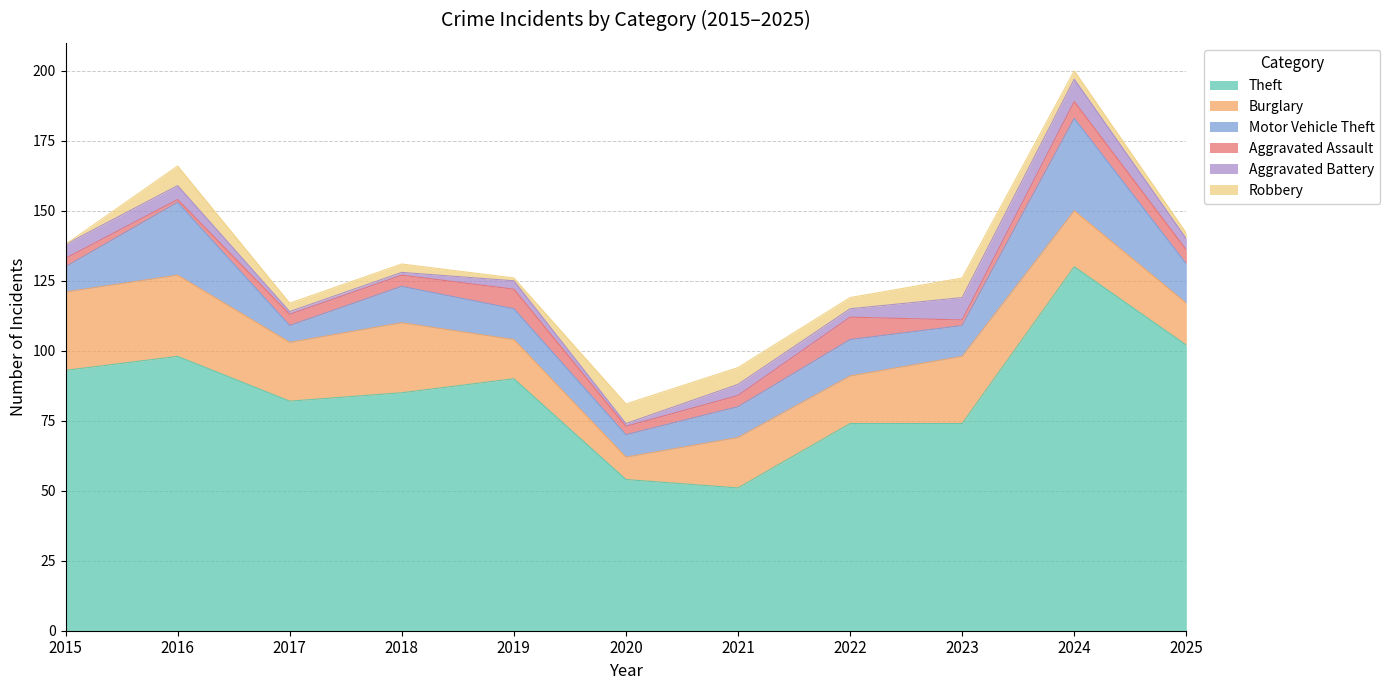

Rank the series at 2025 from highest to lowest value.

Theft, Burglary, Motor Vehicle Theft, Aggravated Assault, Aggravated Battery, Robbery